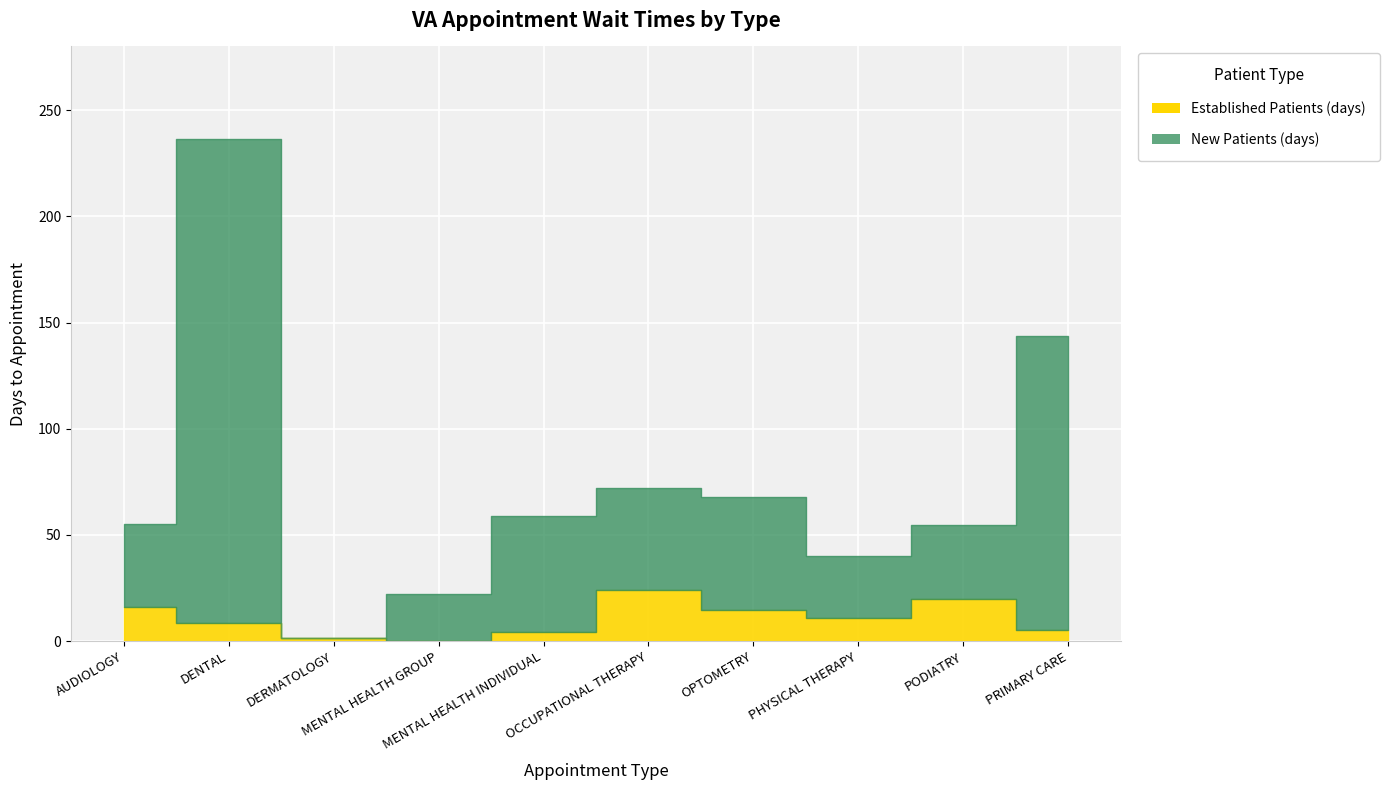

True or false: EstablishedPatients has a value of 9.5 at OPTOMETRY.

False